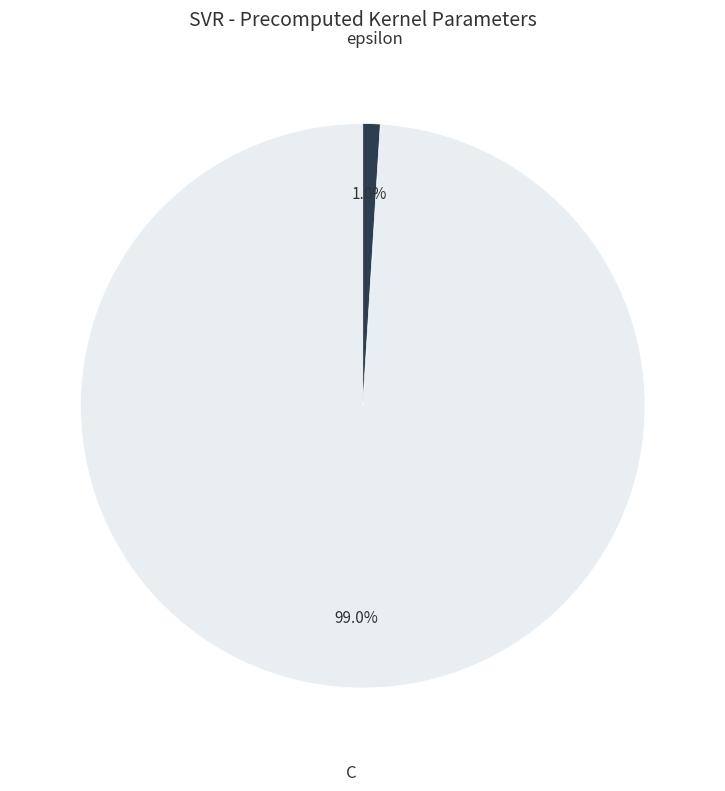

Between epsilon and C, which is larger?

C